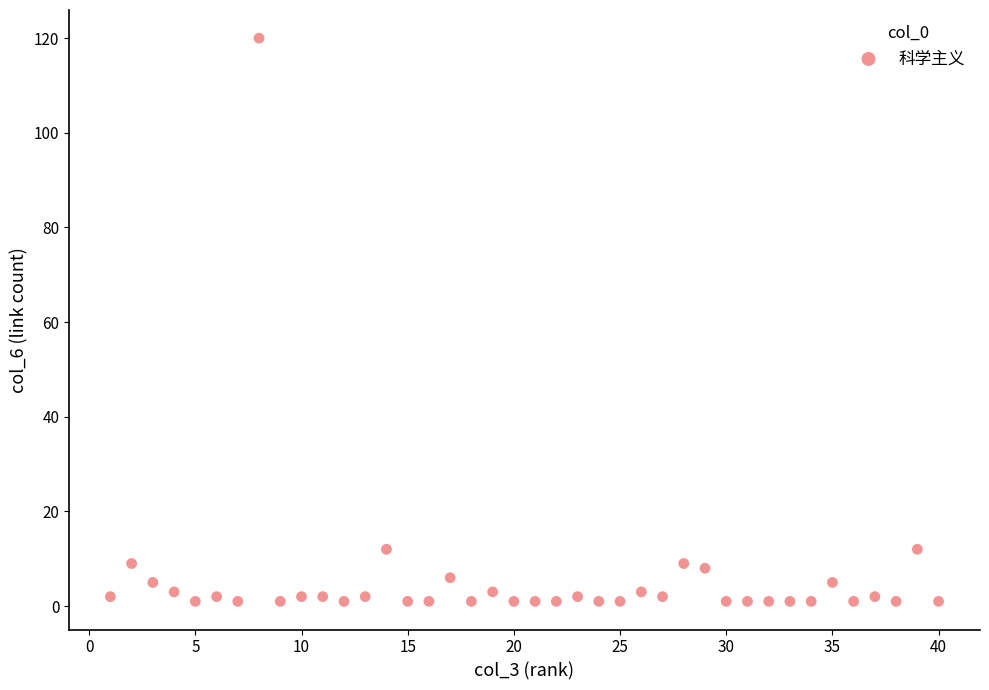

What is the range of Y values (max minus min)?

119